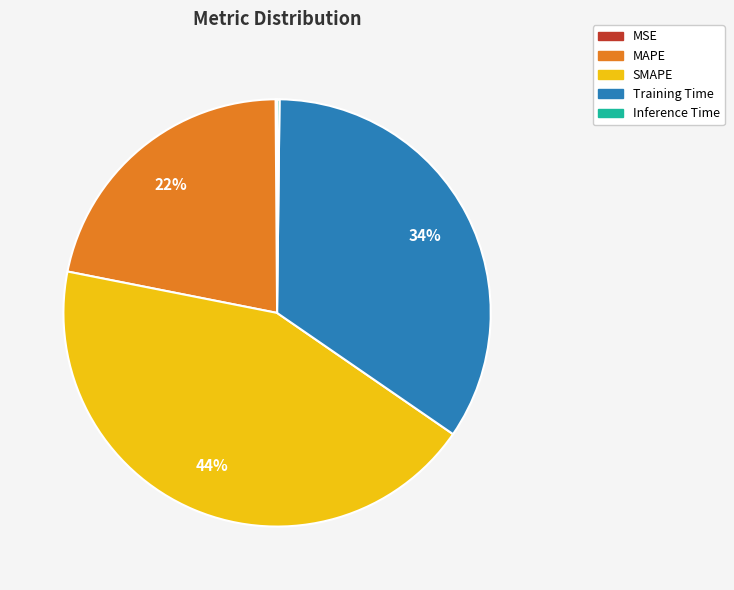

Does MAPE account for over 50% of the chart?

No